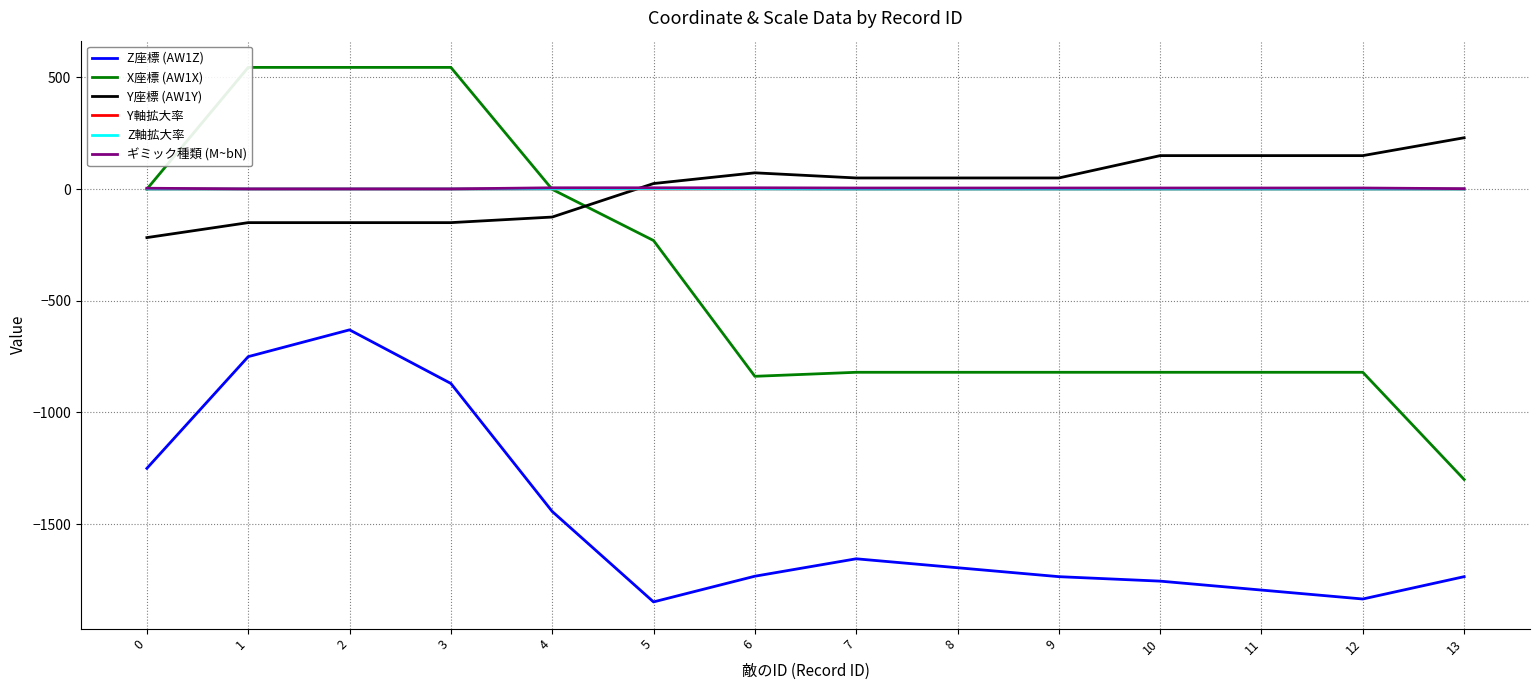

What is the average value of the Y軸拡大率 series?

0.4